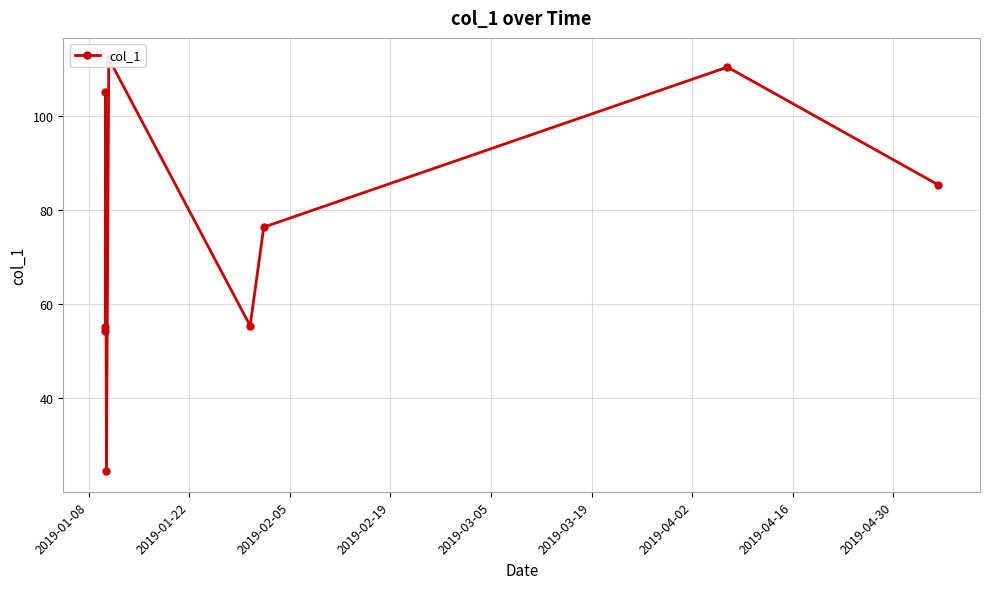

Reading left to right, what are all the values shown in this chart?

54.2	55.1	105.0	24.5	112.2	55.4	76.3	110.4	85.3